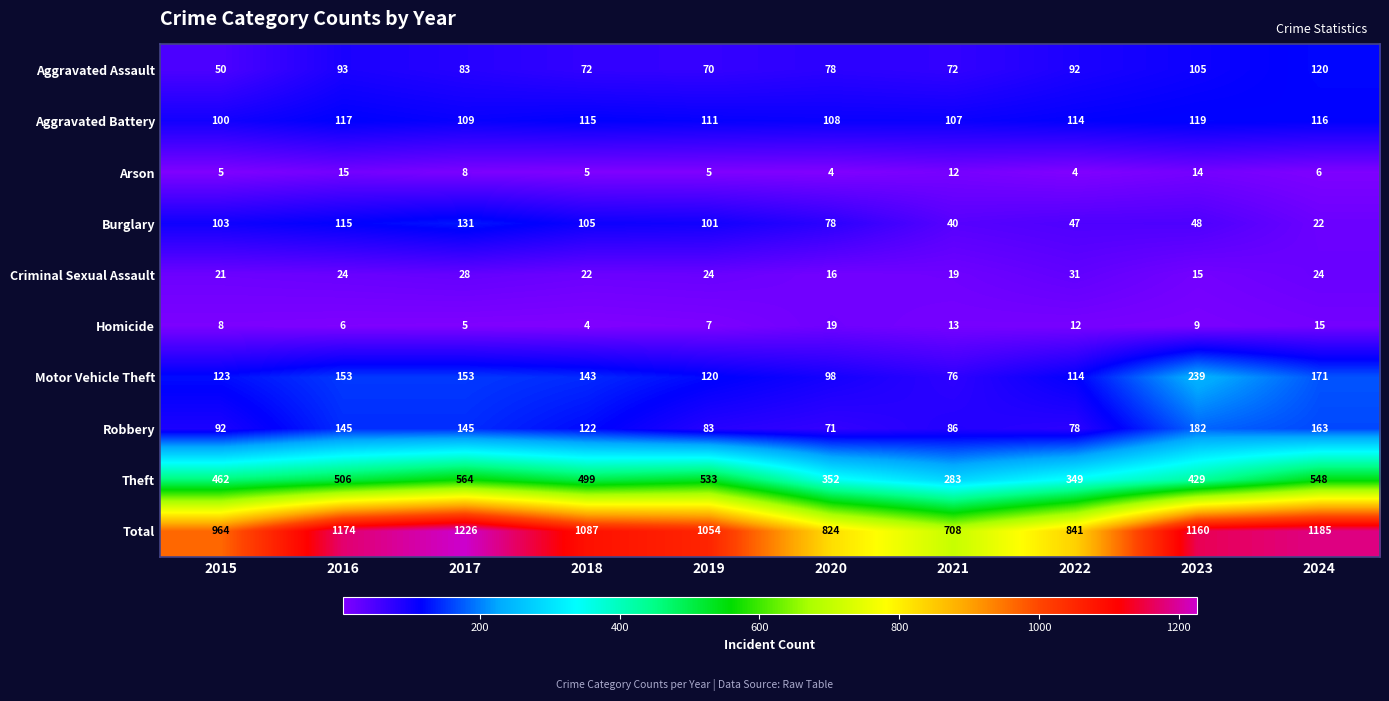

What is the minimum value shown in the chart?

4